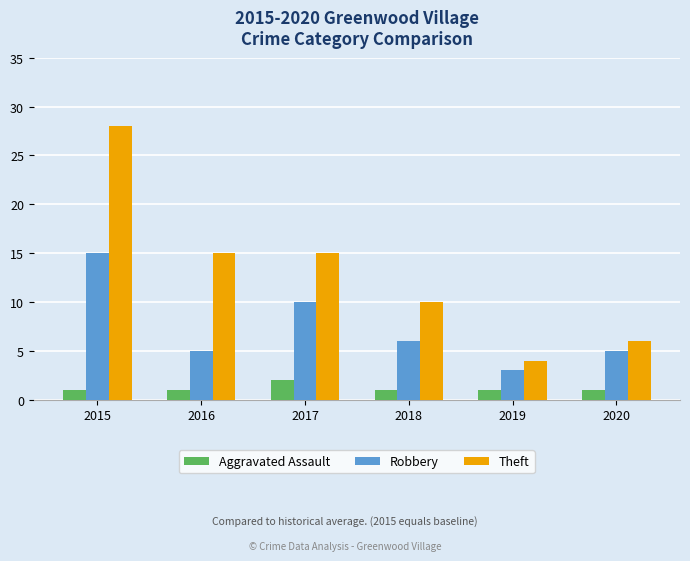

Which series has the largest range (max minus min)?

Theft